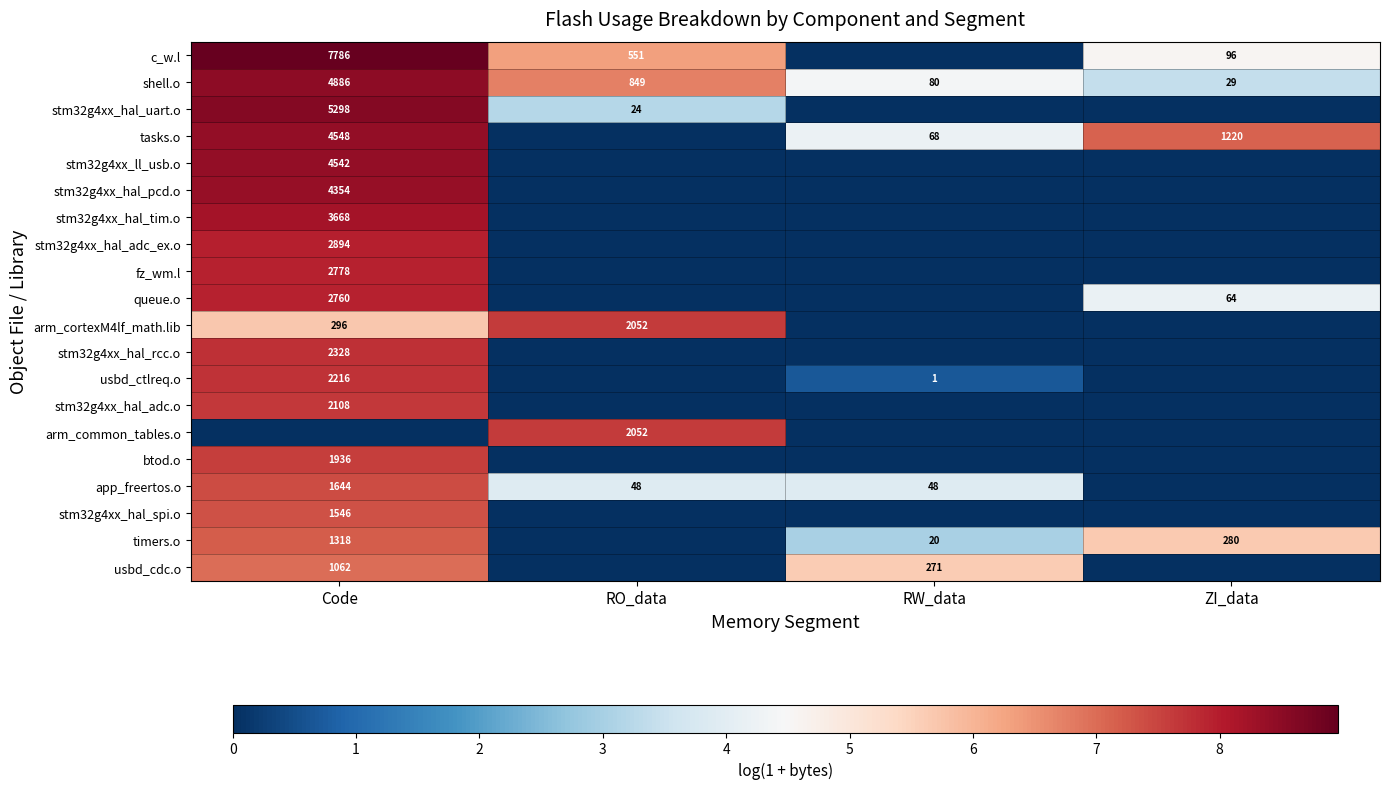

At which category is the sum across all series the highest?

Code